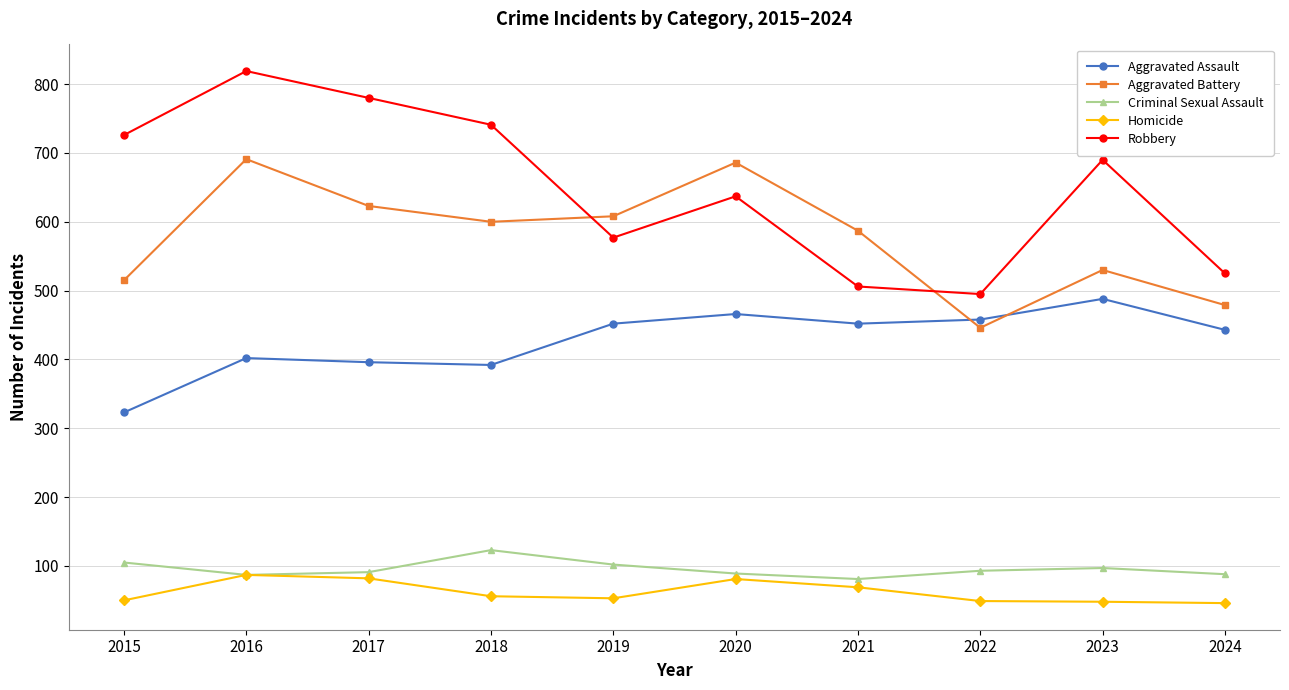

What is the average value of the Criminal Sexual Assault series?

96